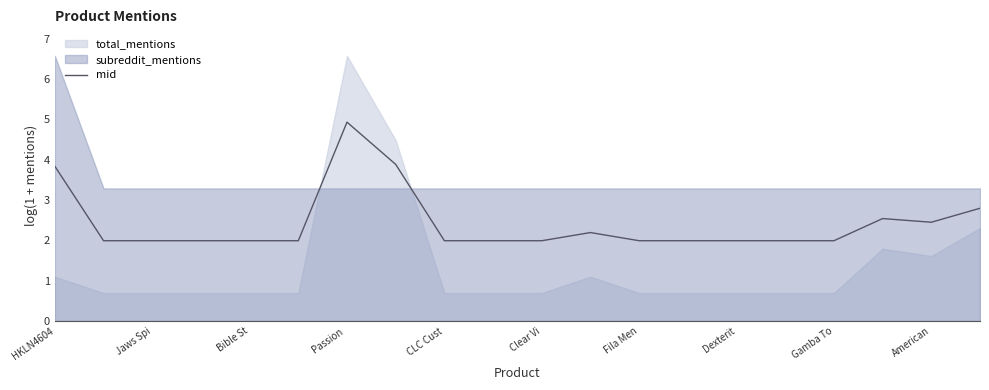

What is the maximum value for mid?

4.9